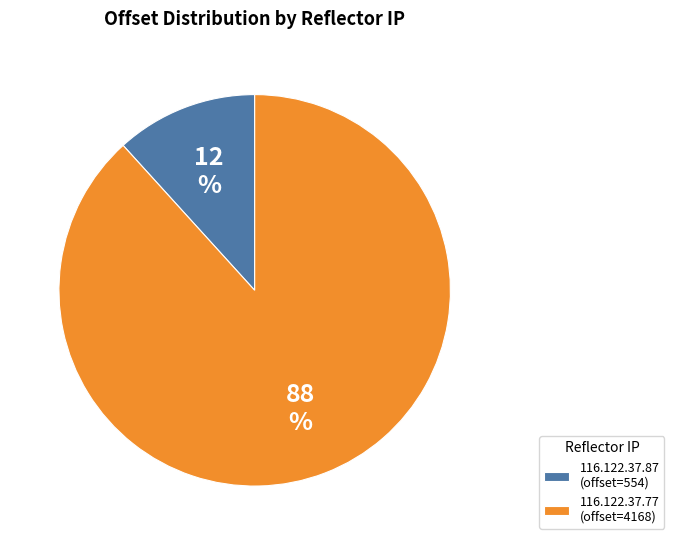

To the nearest percent, what is the combined percentage of 116.122.37.77 and 116.122.37.87?

100%